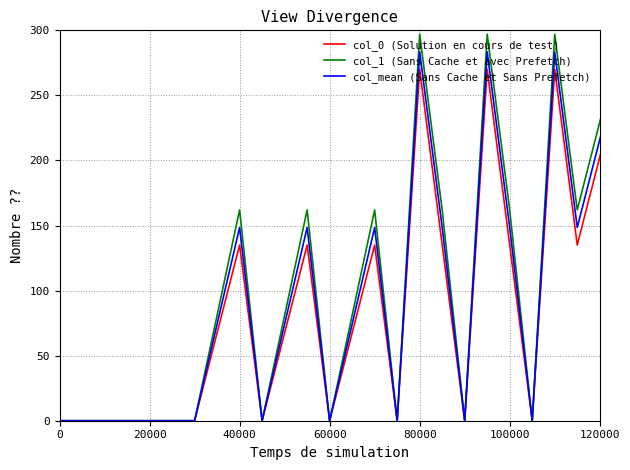

What is the maximum value shown in the chart?

297.0